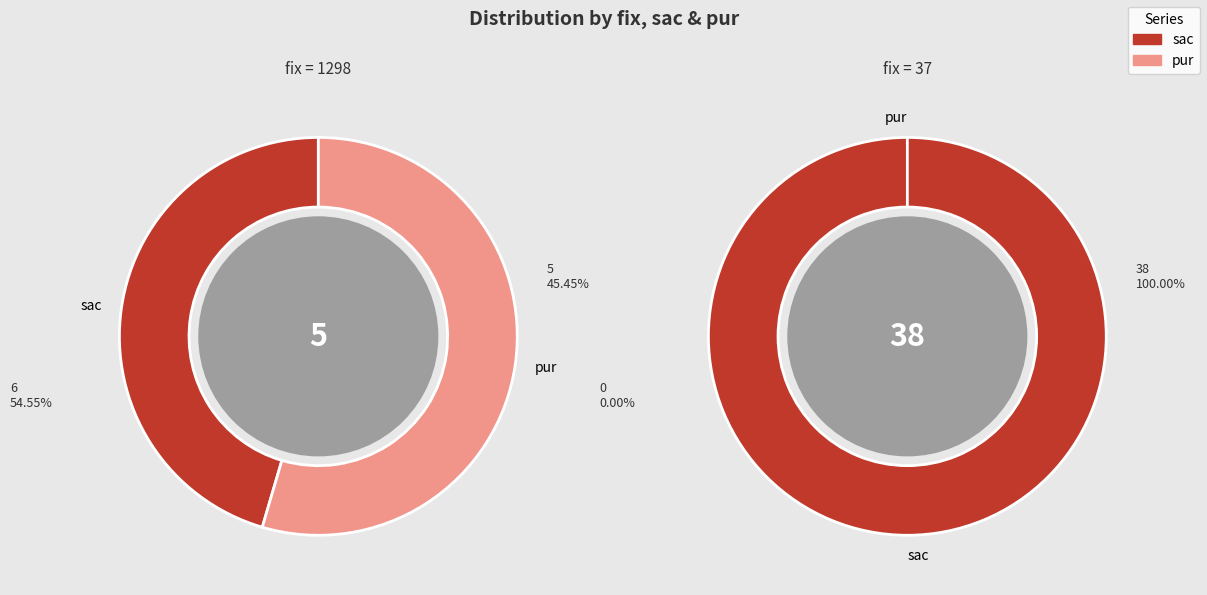

Which category has the biggest portion of the pie?

37